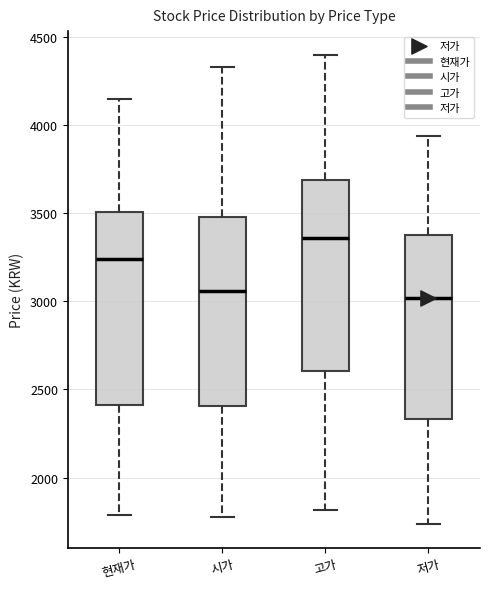

Reading left to right, read every box against the y-axis: the position of its median line, the range the box covers, and the ends of its whiskers. The values are not printed on the chart, so give them approximately, as read against the axis.

현재가: median 3250, box 2400 to 3500, whiskers 1800 to 4150
시가: median 3050, box 2400 to 3500, whiskers 1800 to 4350
고가: median 3350, box 2600 to 3700, whiskers 1800 to 4400
저가: median 3000, box 2350 to 3400, whiskers 1750 to 3950